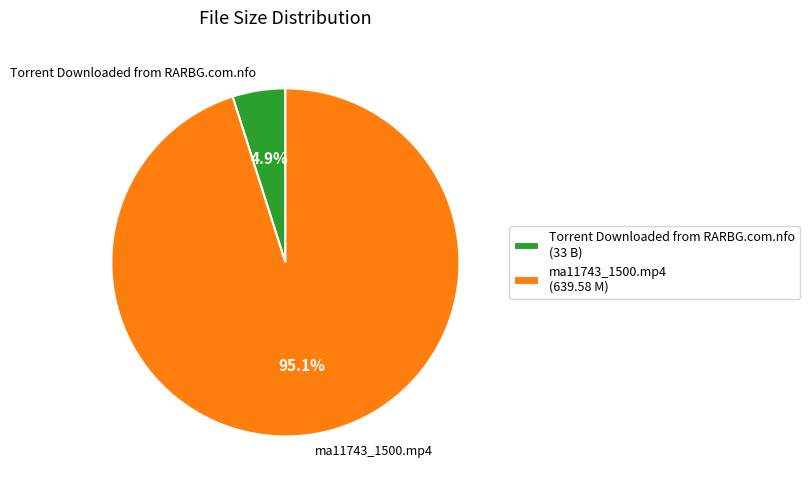

Between ma11743_1500.mp4 and Torrent Downloaded from RARBG.com.nfo, which is larger?

ma11743_1500.mp4